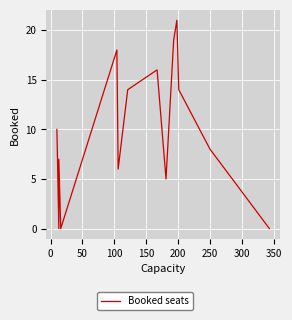

How many lines are shown in the chart?

1